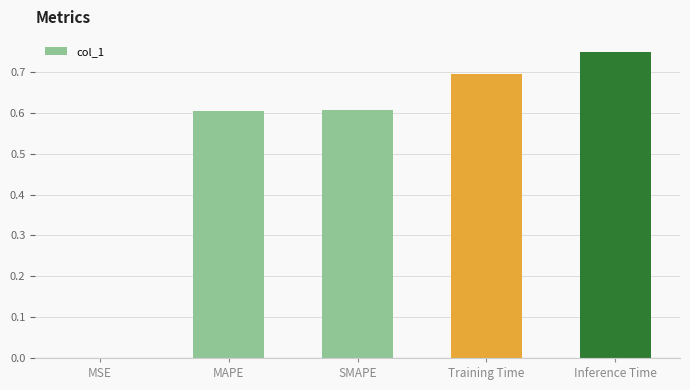

Which label corresponds to the largest value in the chart?

Inference Time